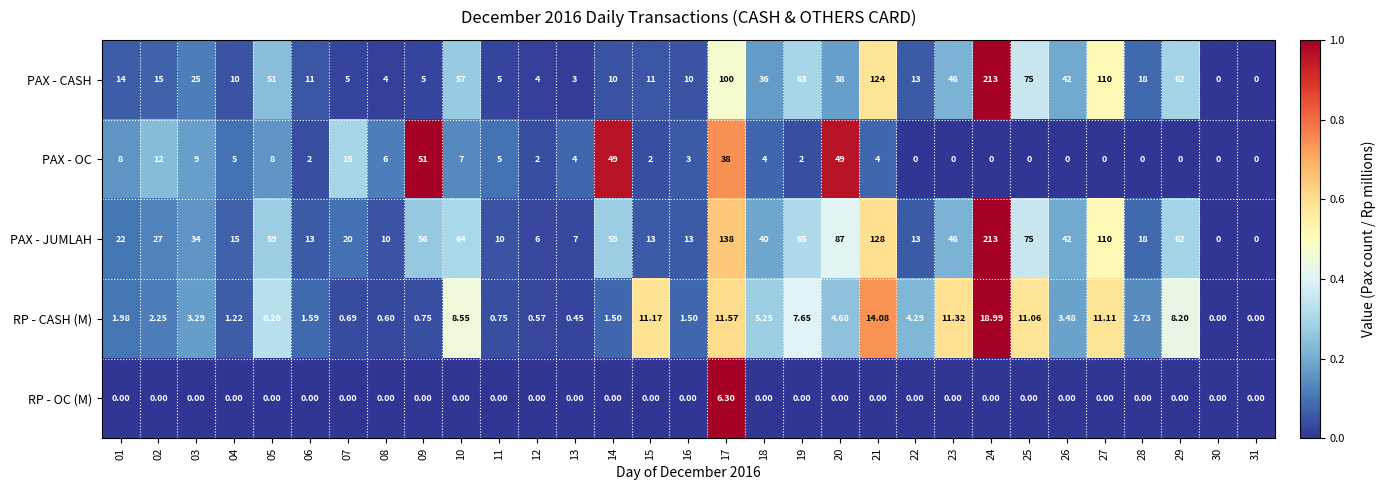

At 03, list the series in order from smallest to largest.

RP - OC (M), RP - CASH (M), PAX - OC, PAX - CASH, PAX - JUMLAH